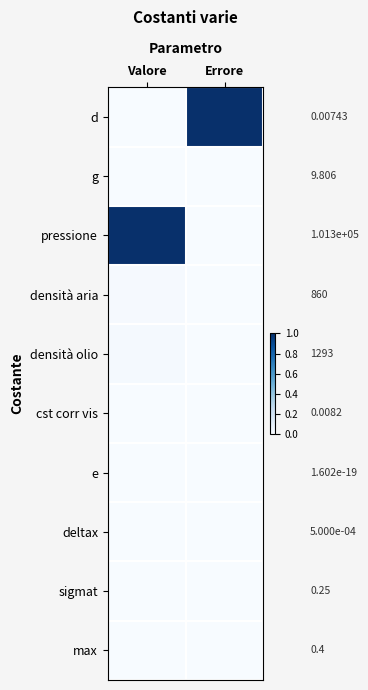

What is the sum of all pressione values?

1.0